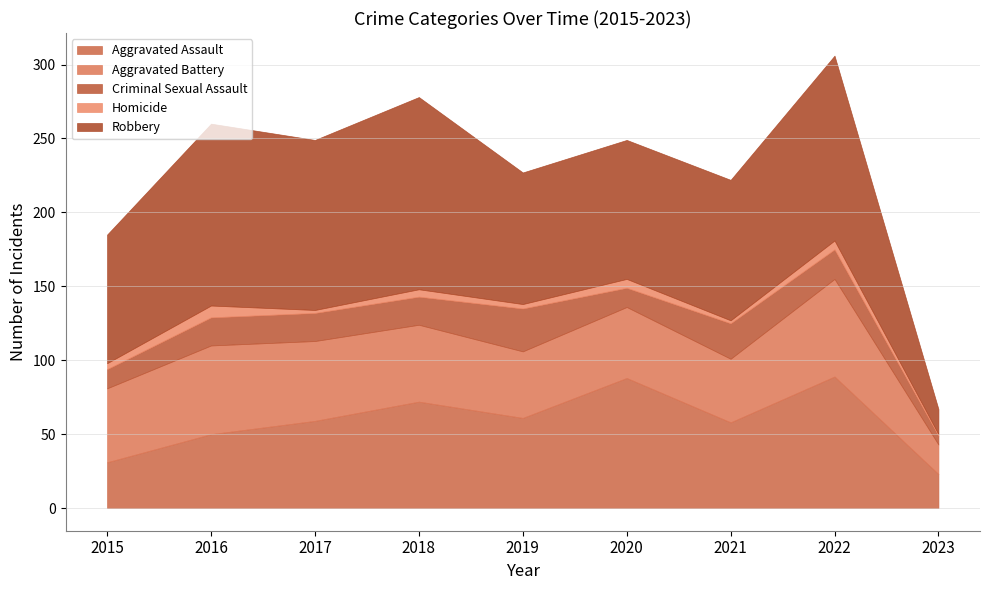

The value of Criminal Sexual Assault at 2020 is 13. True or false?

True